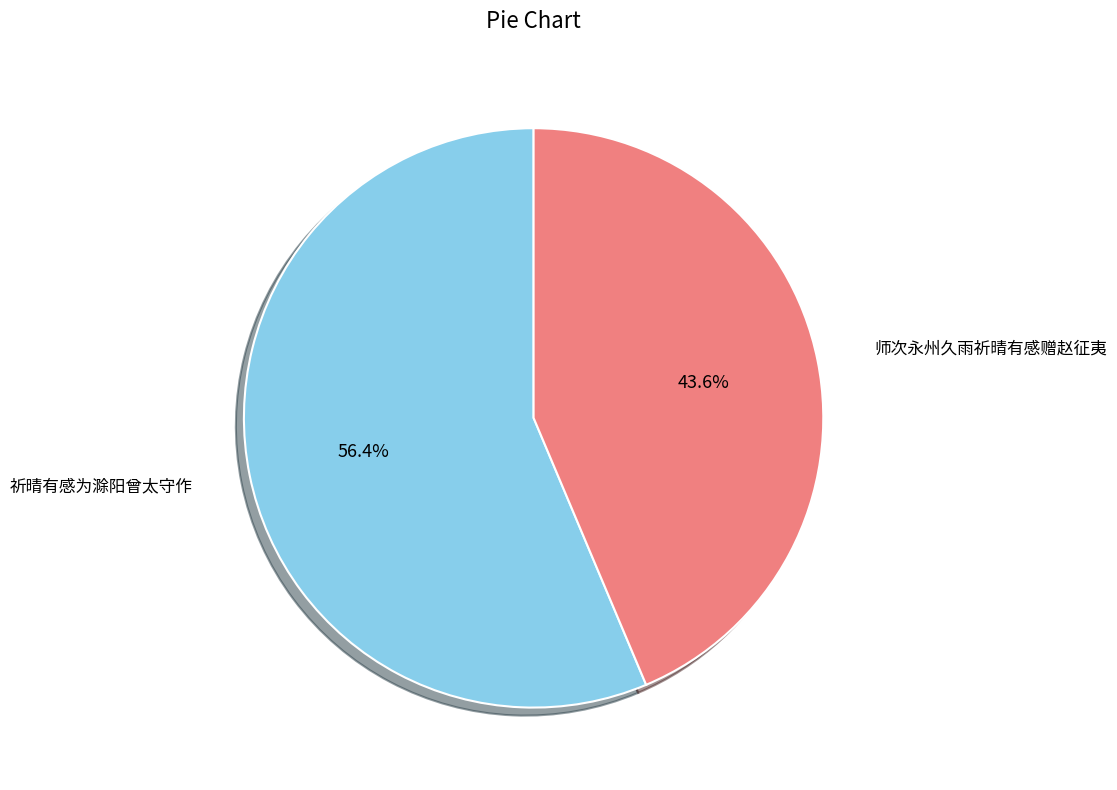

Does 师次永州久雨祈晴有感赠赵征夷 account for over 50% of the chart?

No